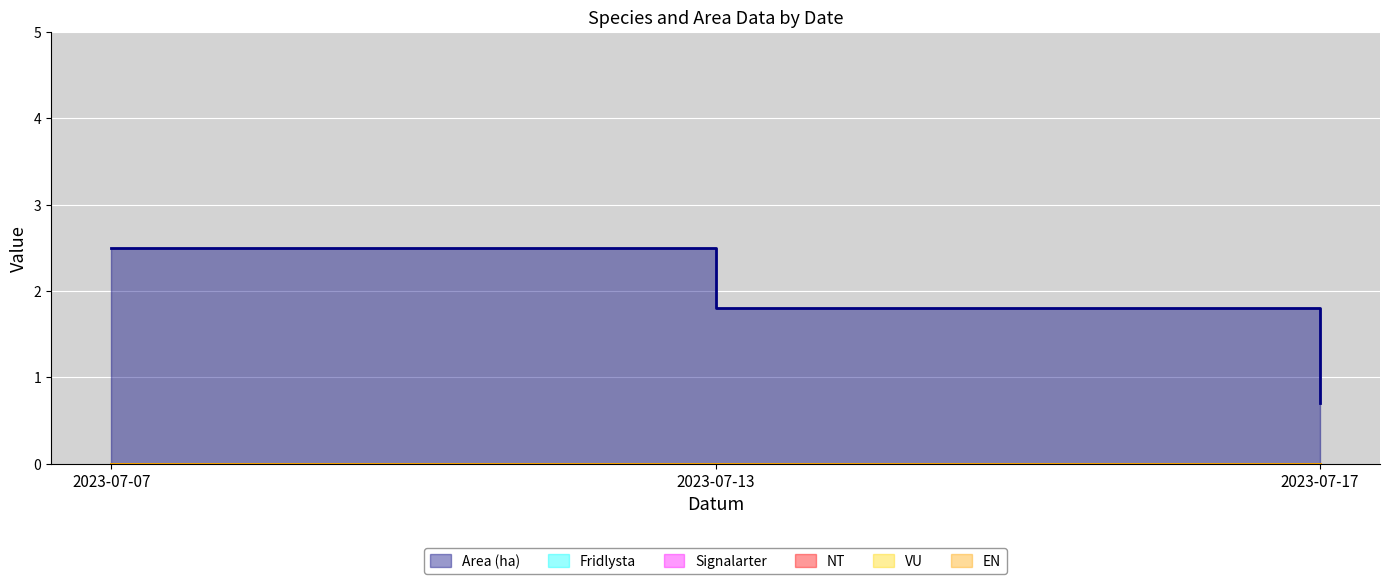

At which label is EN closest to 0?

2023-07-07